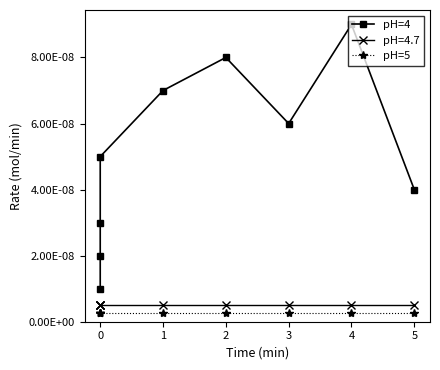

True or false: pH=4 and pH=5 intersect in this chart.

False